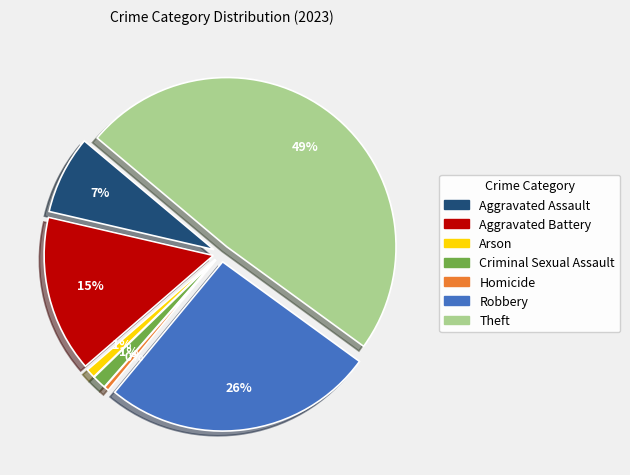

How many segments does this pie chart have?

7